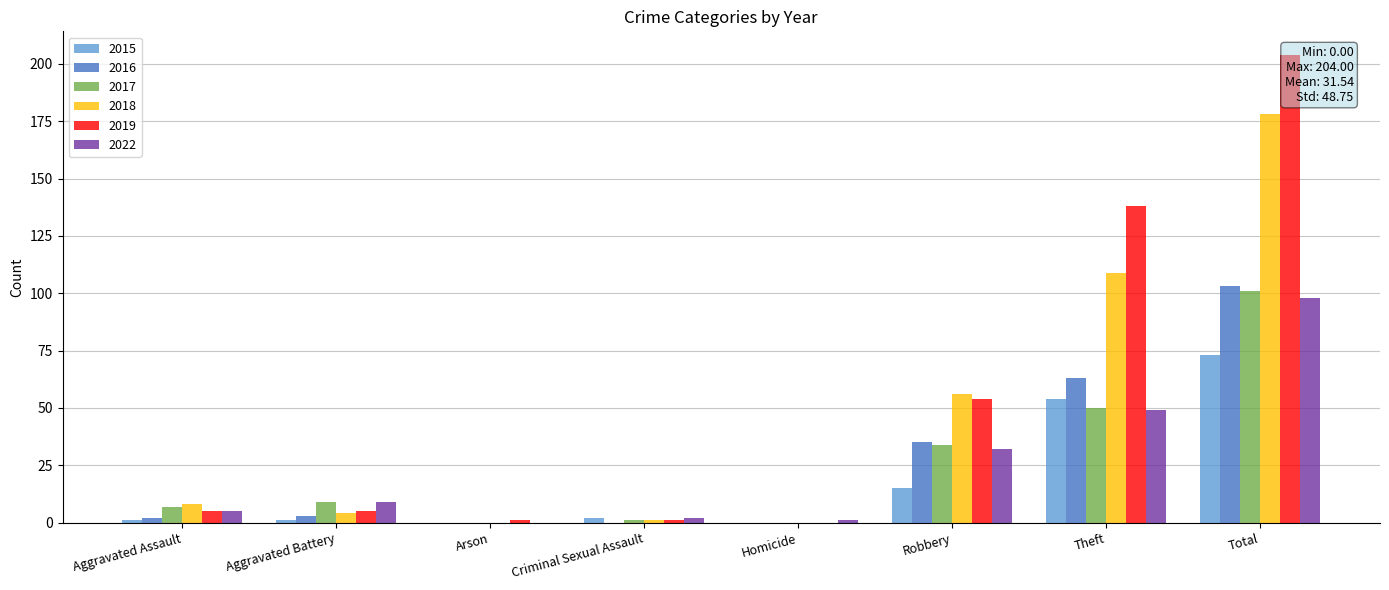

Count the number of categories in the chart.

8